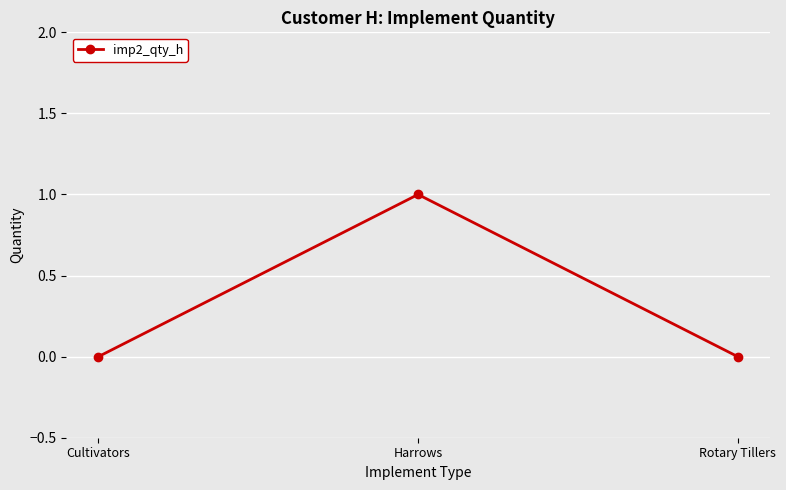

Is it true that the value at Cultivators is 0?

True